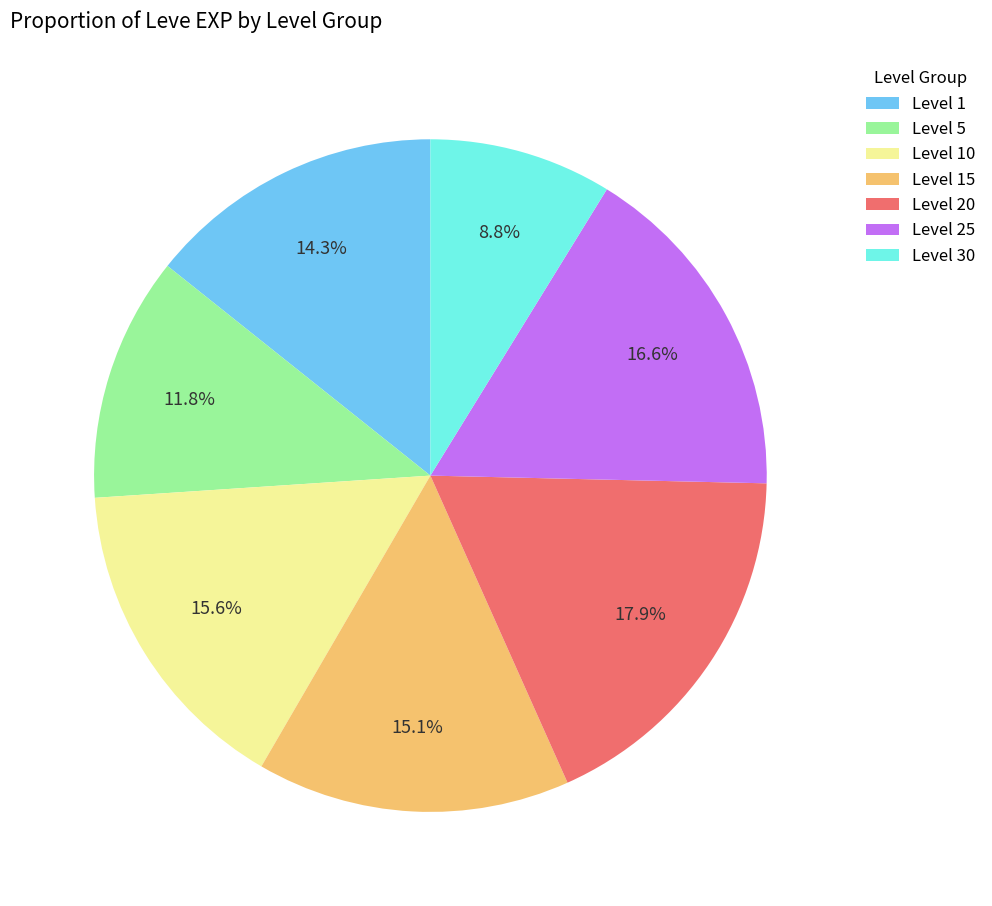

What is the total percentage of Level 20 and Level 25?

34.5%